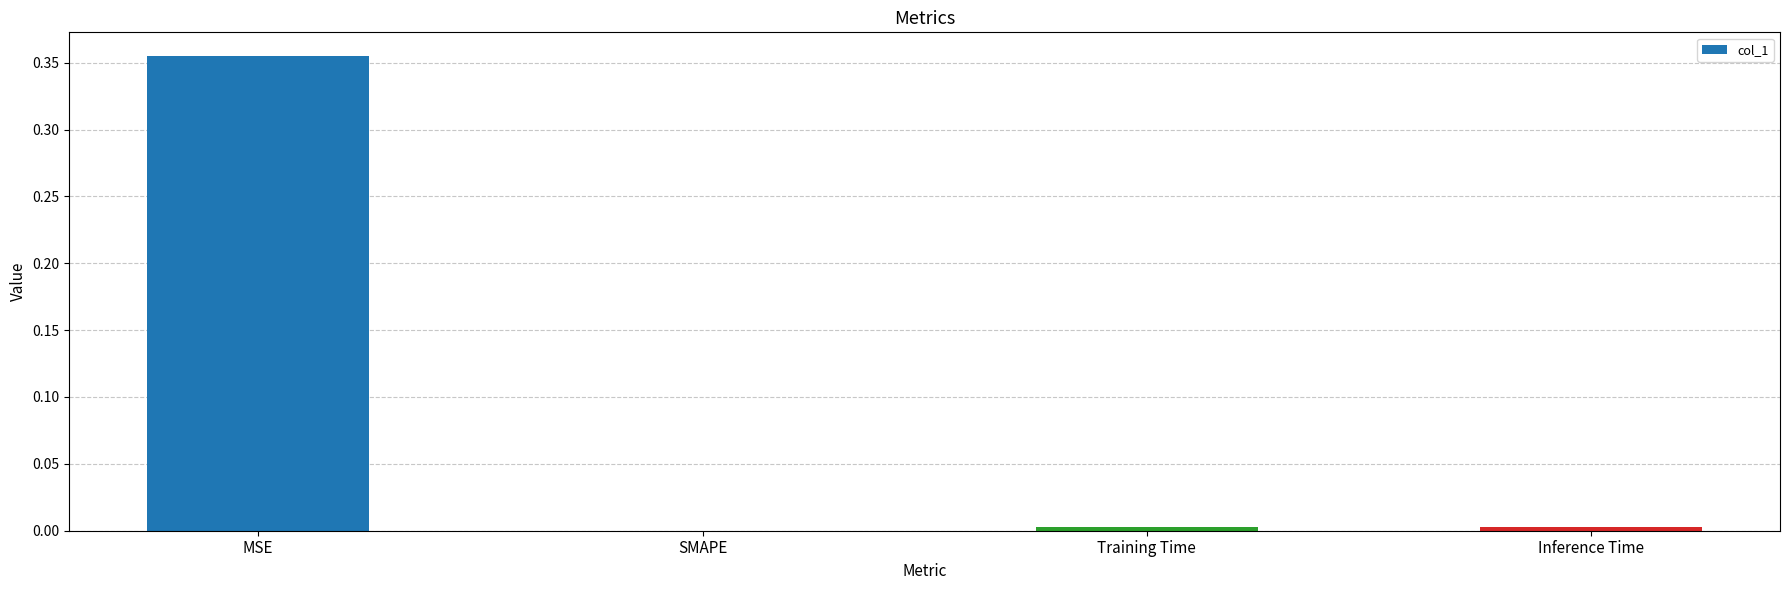

Are the bars grouped side by side (vs. stacked)?

No